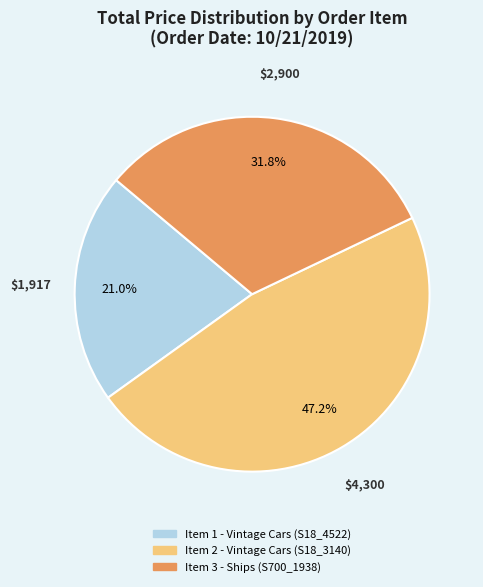

Which slice is the largest?

Item 2 - Vintage Cars (S18_3140)